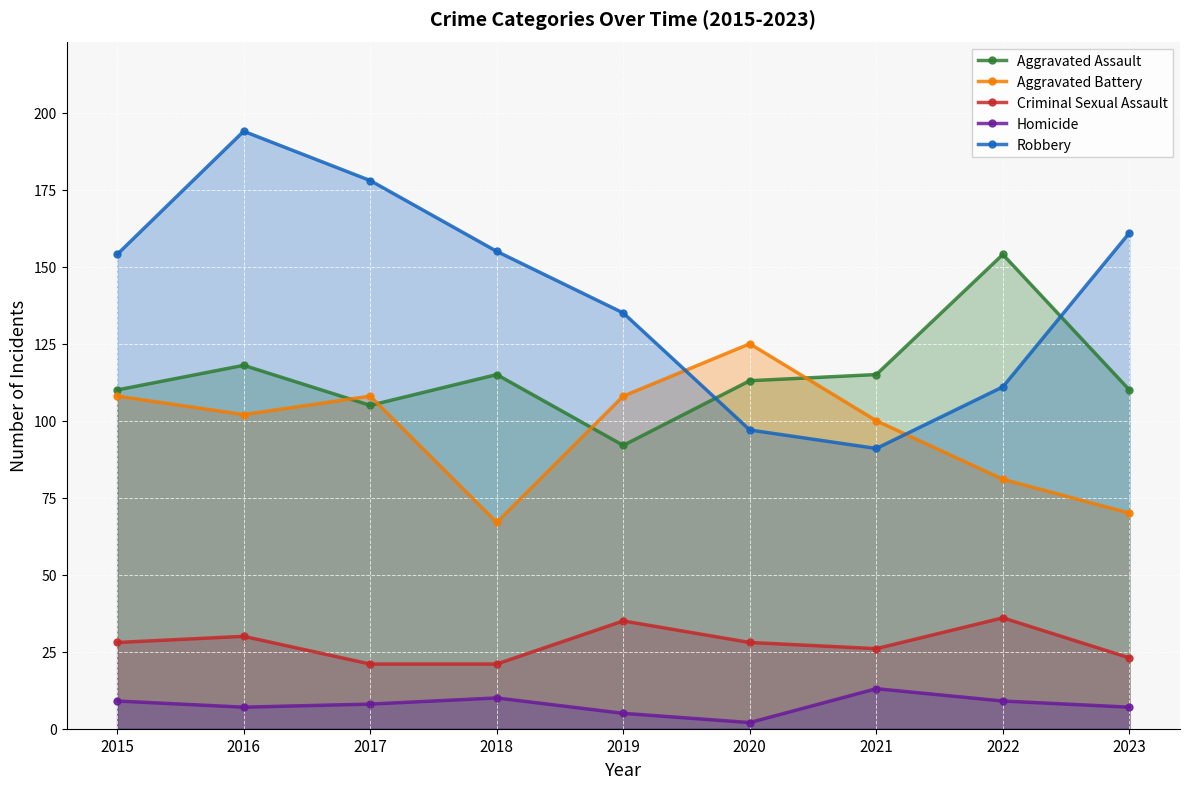

At which label does Criminal Sexual Assault first exceed 28?

2016